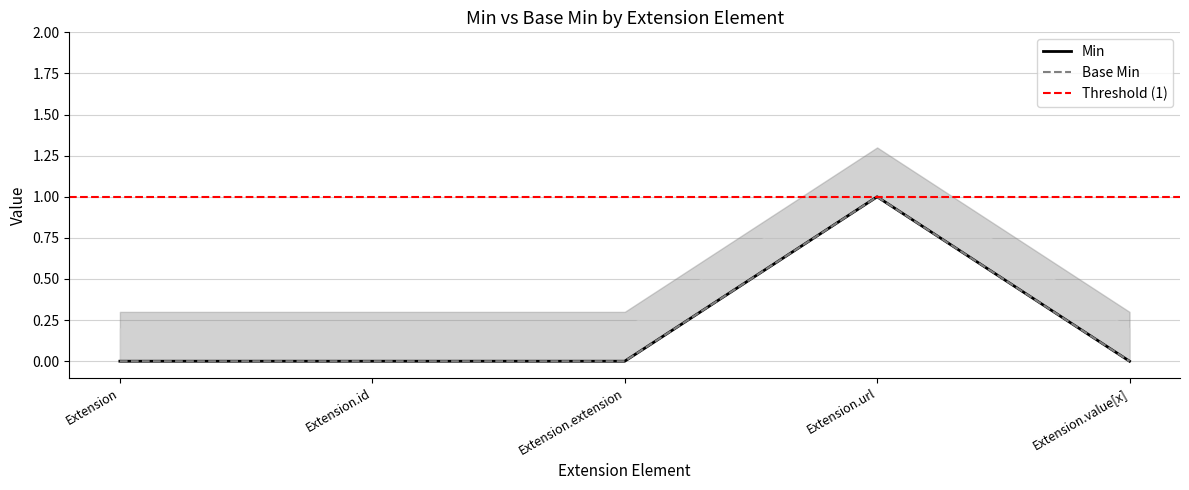

Is the value of Base Min at Extension.extension greater than the value of Min at Extension.extension?

No